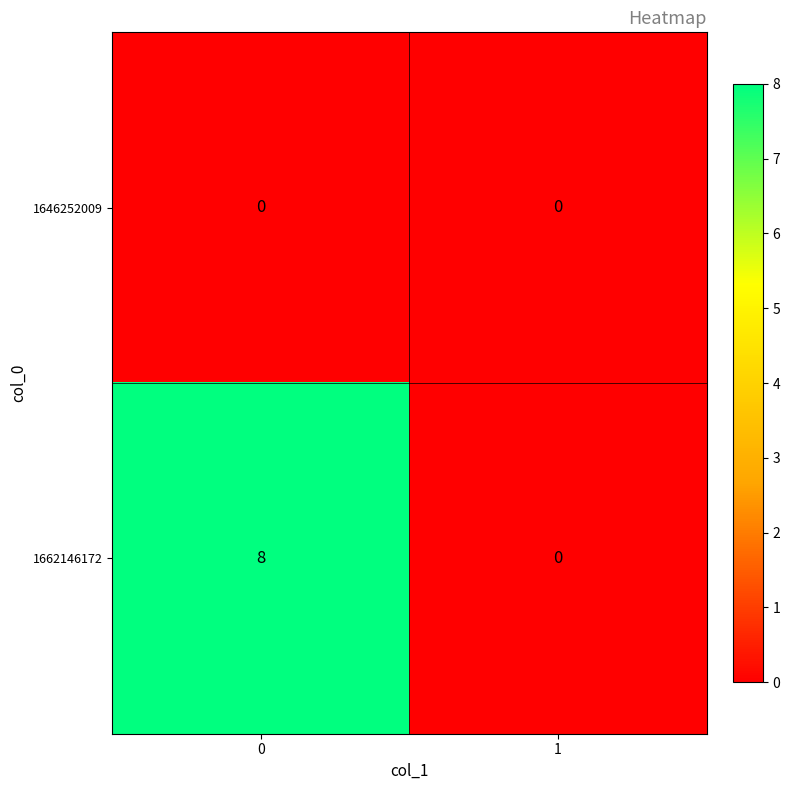

Reading right to left, transcribe all the data shown in this chart.

1646252009: 0	0
1662146172: 0	8